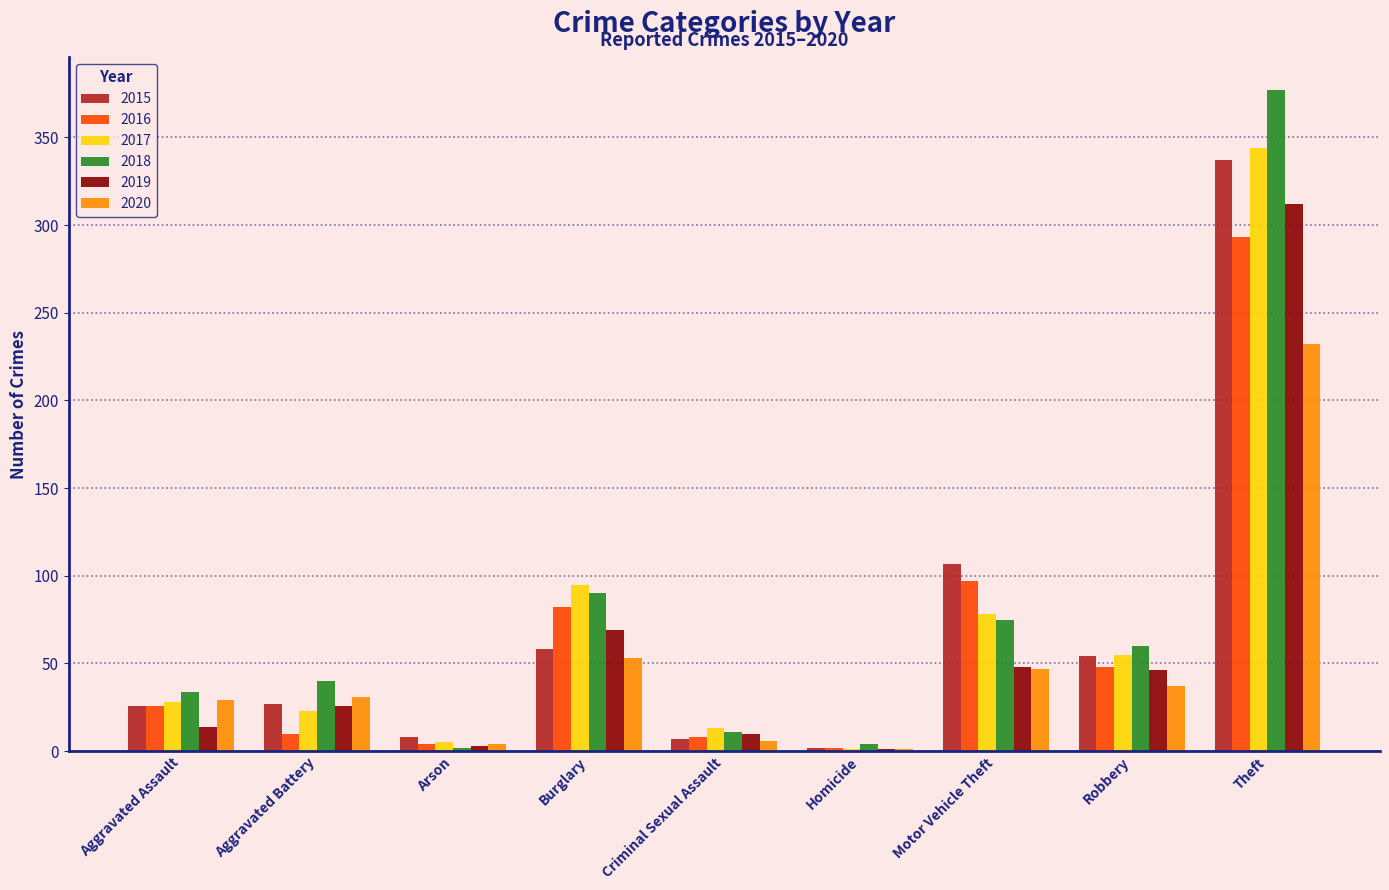

What is the total value across all series at Motor Vehicle Theft?

452